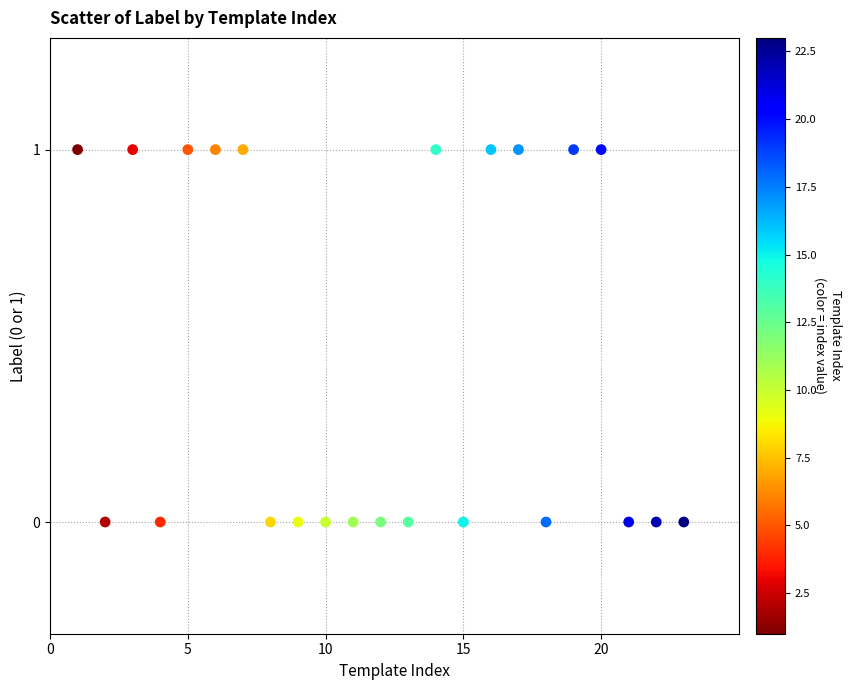

What is the range of X values (max minus min)?

22